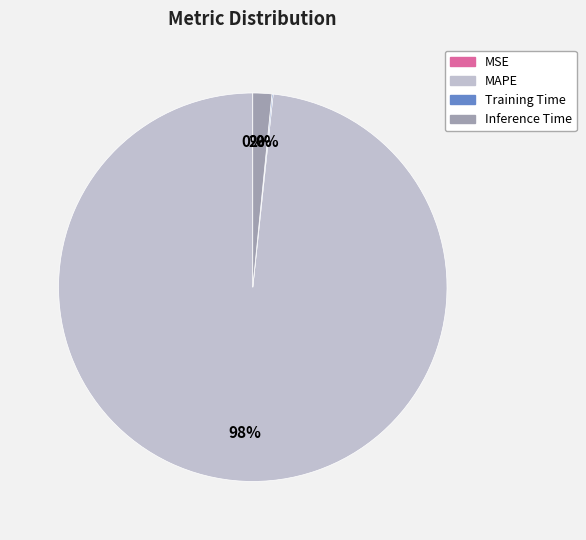

What percentage is the Inference Time slice, to the nearest percent?

2%